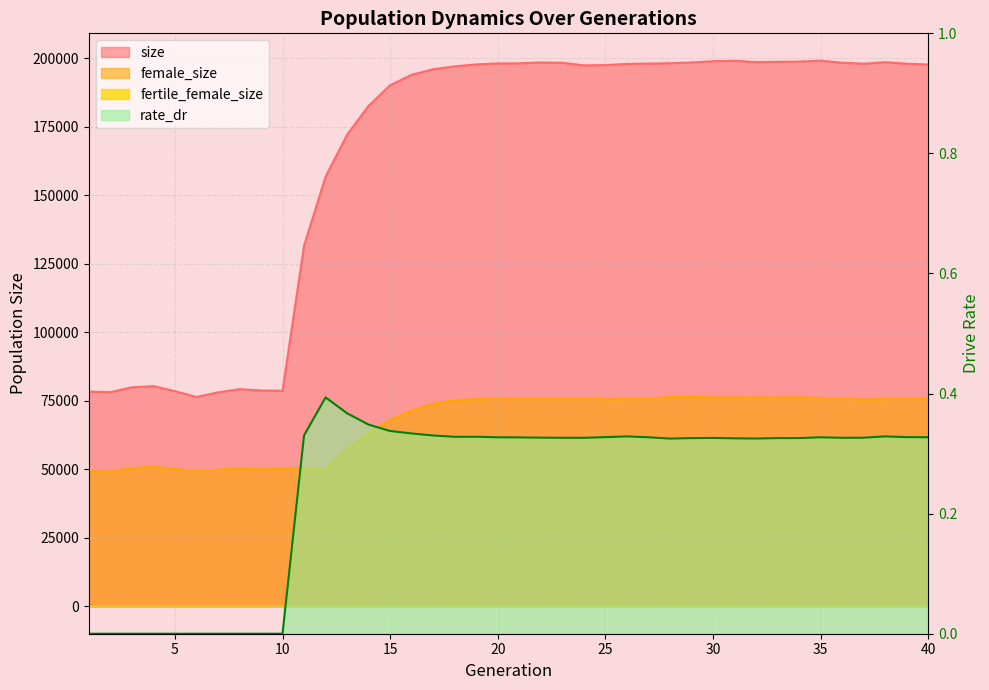

What is the value of the size point at the 23rd from the left?

198255.0